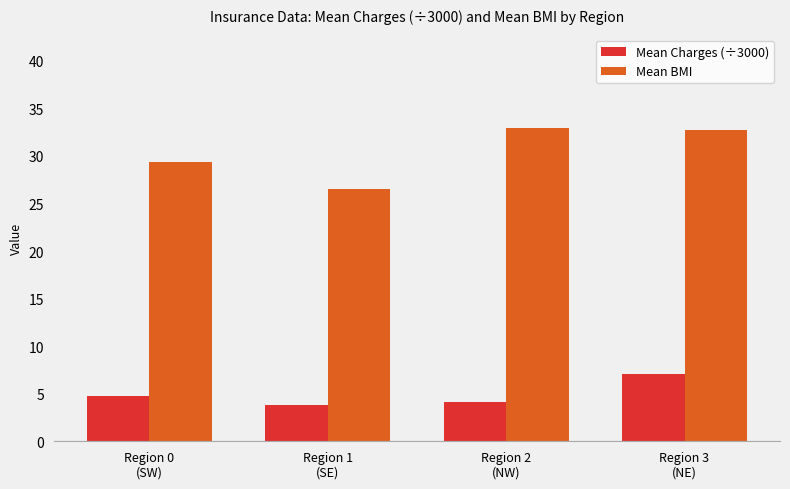

Reading right to left, extract all data points from this chart.

Mean Charges (÷3000): Region 3
(NE)=7.0	Region 2
(NW)=4.1	Region 1
(SE)=3.8	Region 0
(SW)=4.8
Mean BMI: Region 3
(NE)=32.7	Region 2
(NW)=32.9	Region 1
(SE)=26.5	Region 0
(SW)=29.4